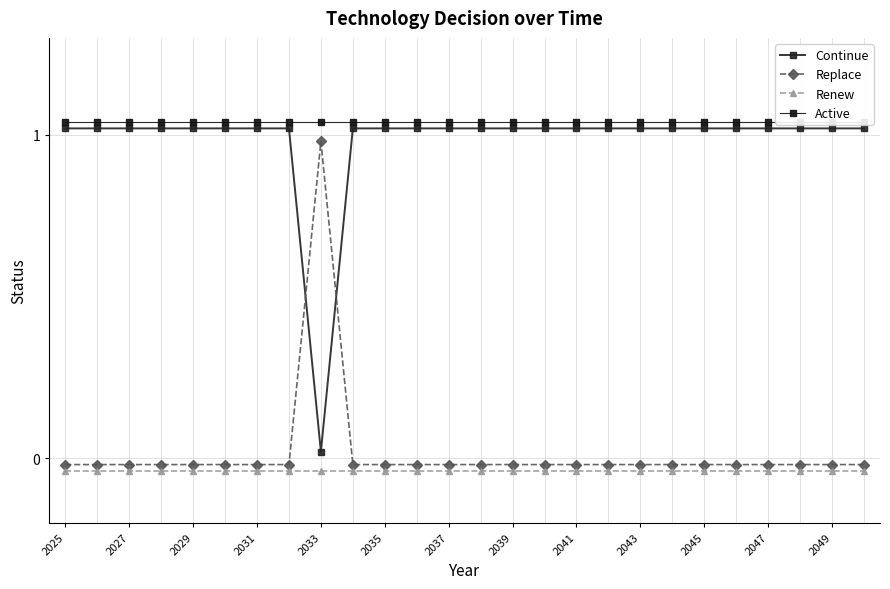

Where does the Continue series first go above 1?

2025